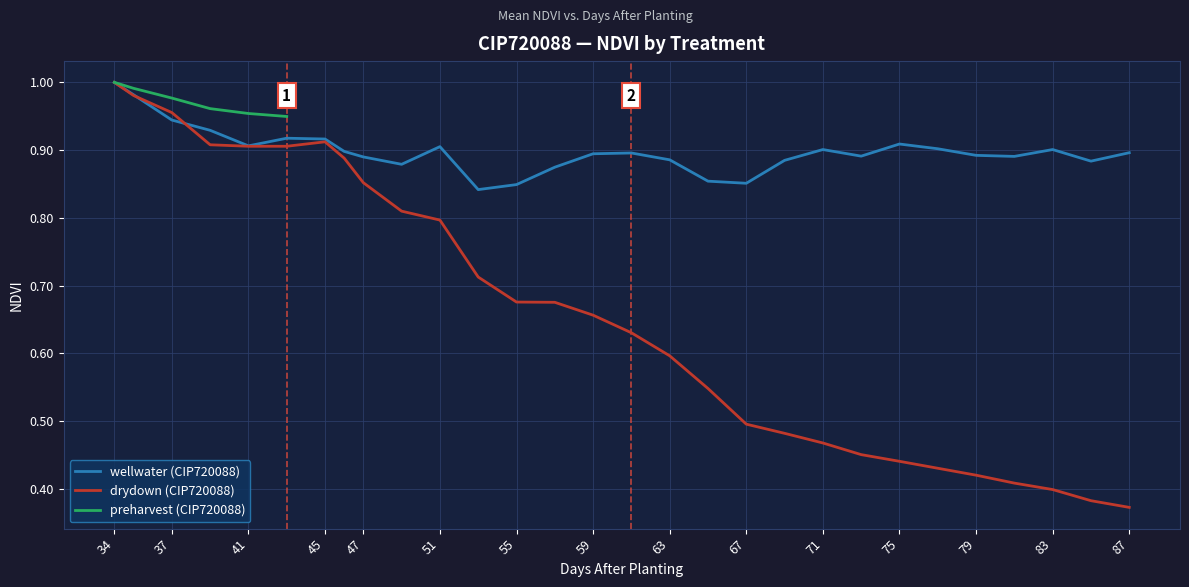

What is the difference between the maximum and second lowest values in the wellwater series?

0.2